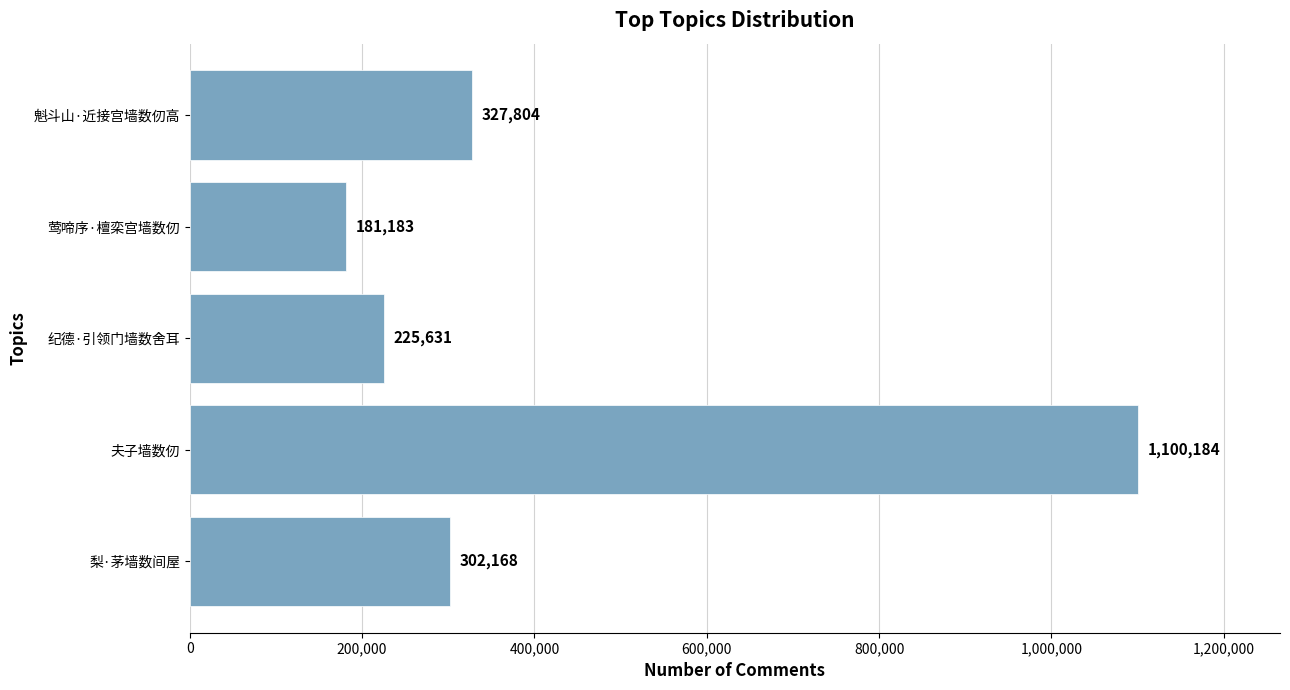

Reading bottom to top, extract all data points from this chart.

302168	1100184	225631	181183	327804